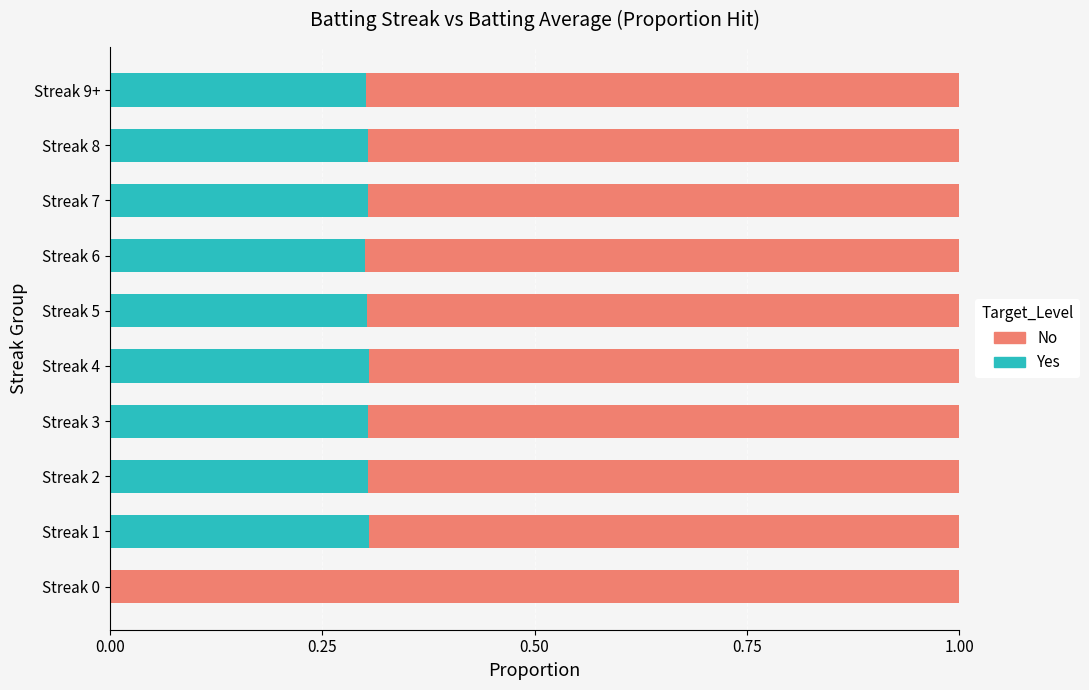

What is the total value across all series at Streak 7?

1.0